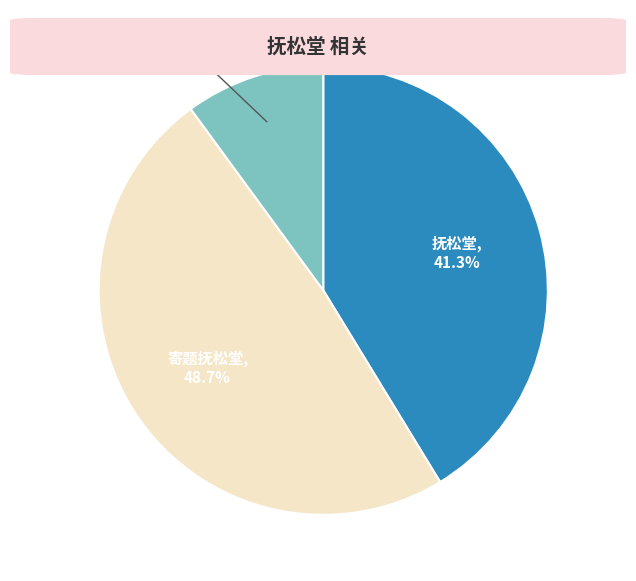

How many segments does this pie chart have?

3